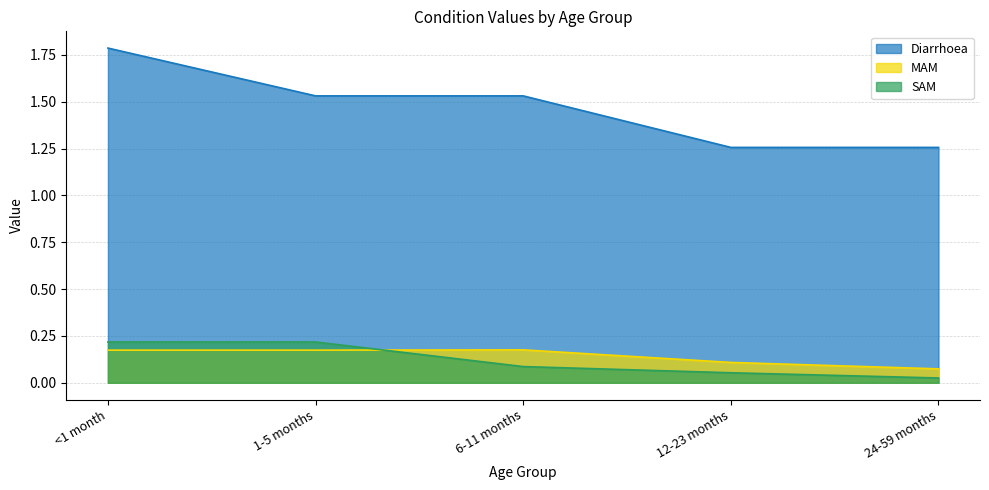

What is the sum of all Diarrhoea values?

7.4